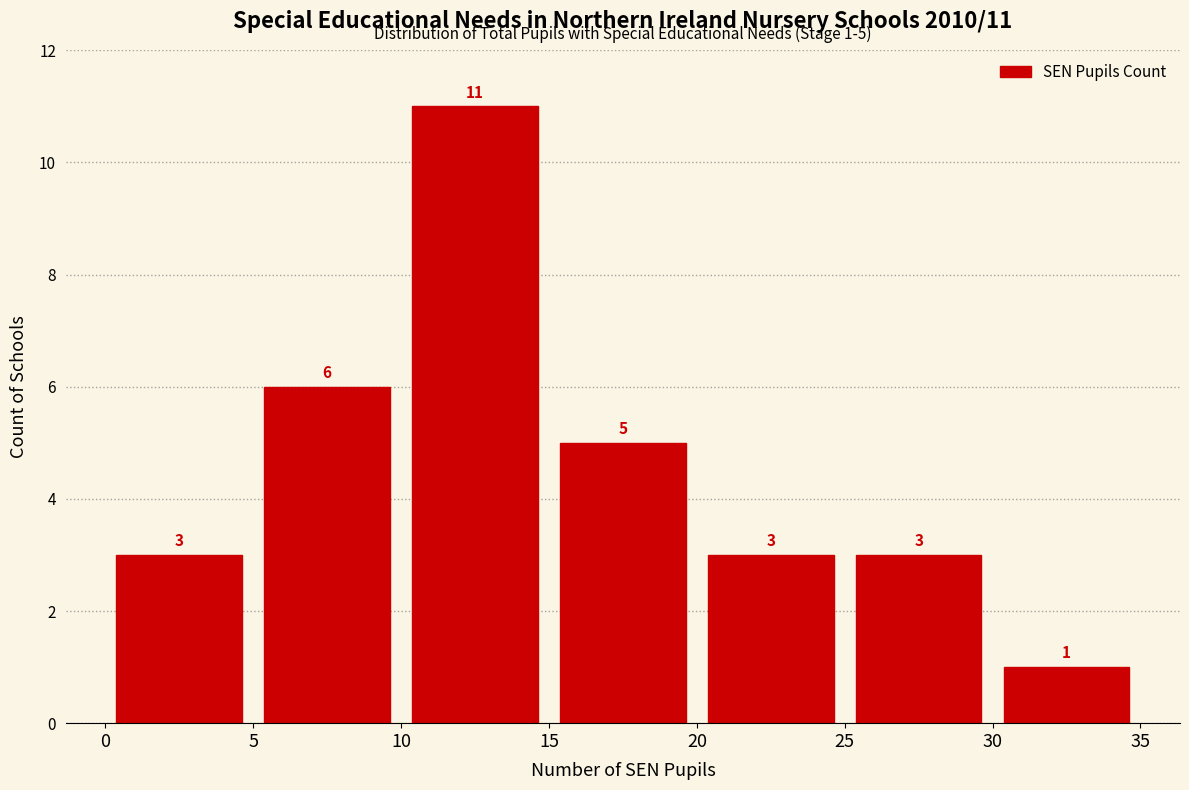

Which range on the x-axis has the tallest bar?

10 to 15